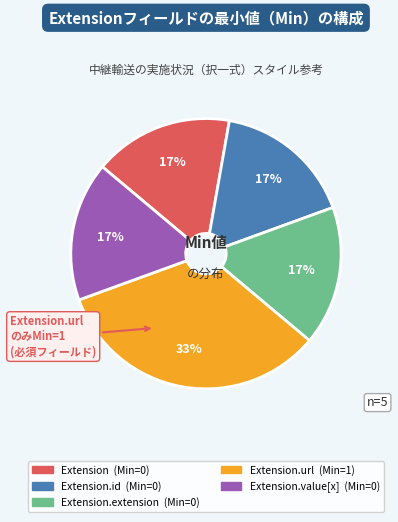

Is there any slice that represents more than half of the pie?

No